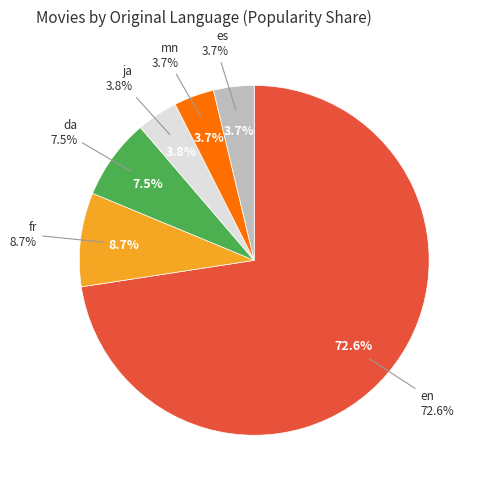

Is en the majority of the pie?

Yes